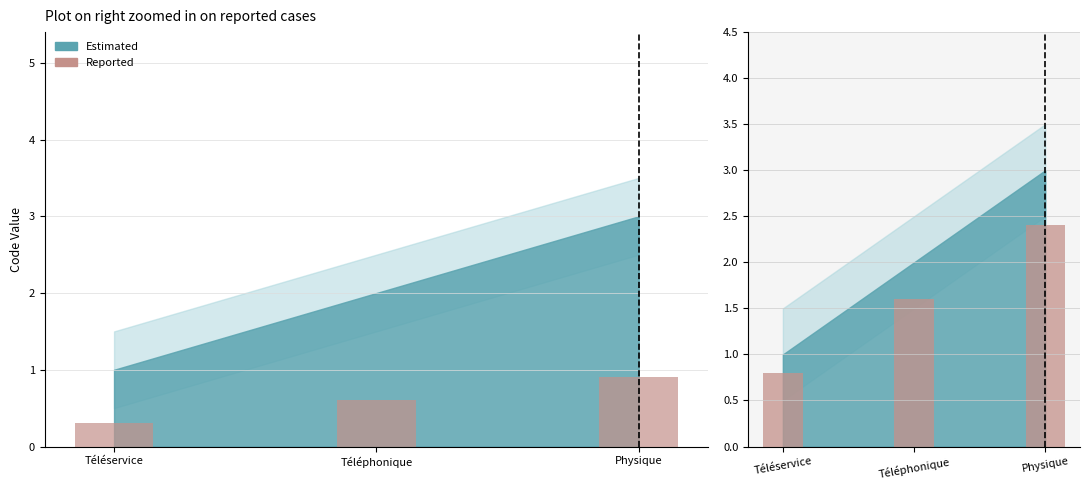

What is the change in value from Téléphonique to Physique?

+0.8